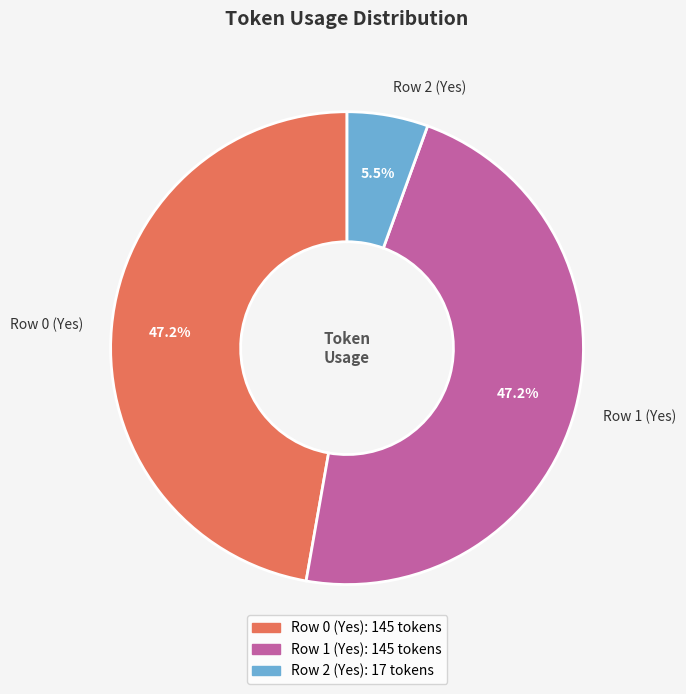

To the nearest percent, what percentage of the pie is Row 1 (Yes)?

47%